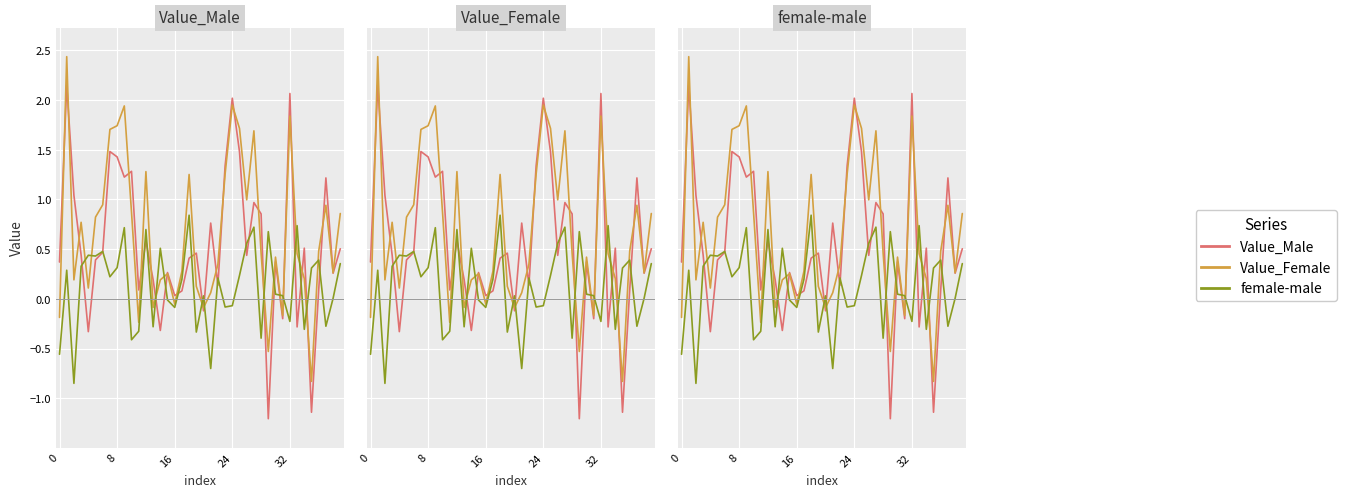

True or false: Value_Male has a value of 0.1 at 22.

True